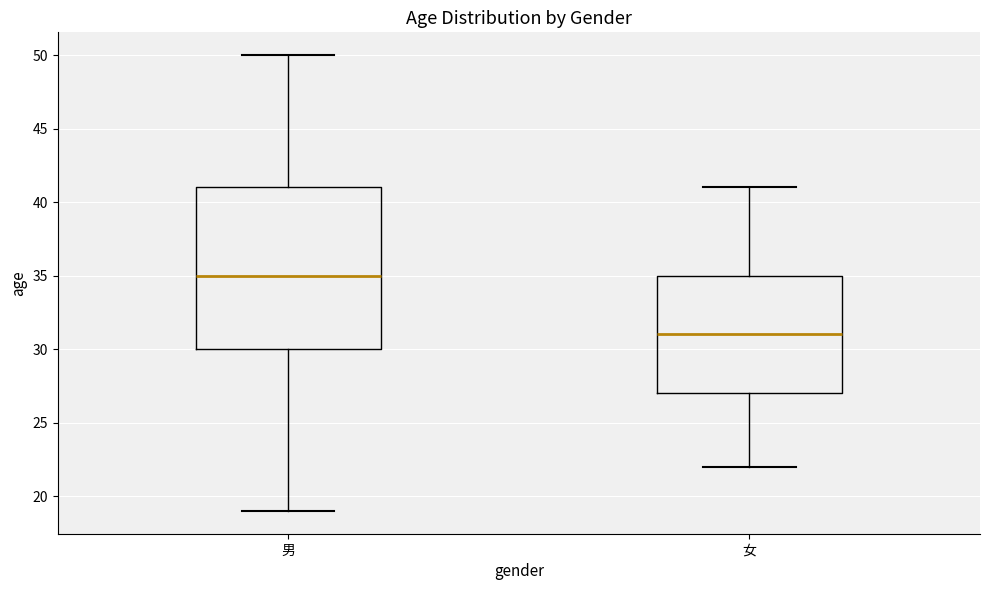

Comparing the boxes themselves (not the whiskers), which one is the tallest?

男